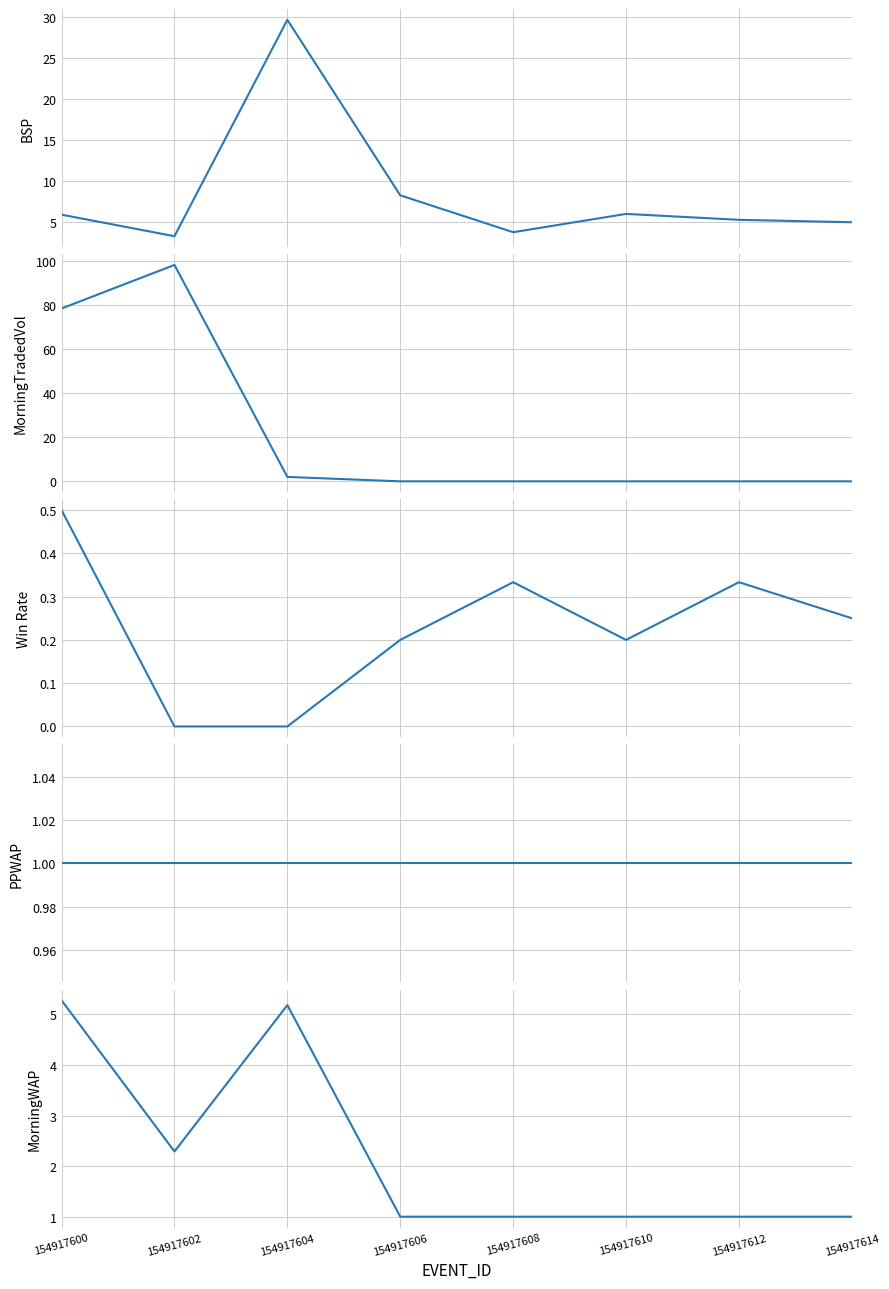

True or false: Win Rate and BSP cross at least once.

False